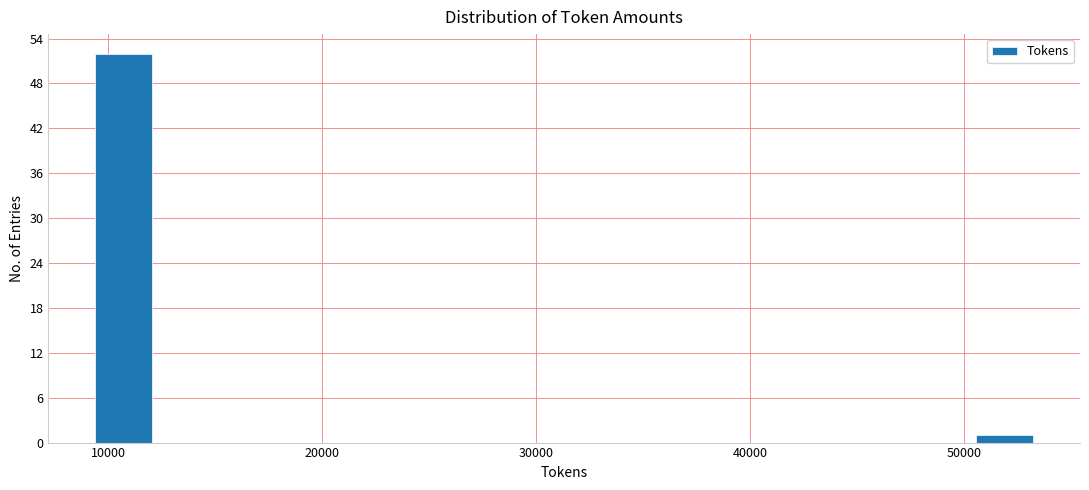

Read against the x-axis, roughly where is the centre of the tallest bar?

11000